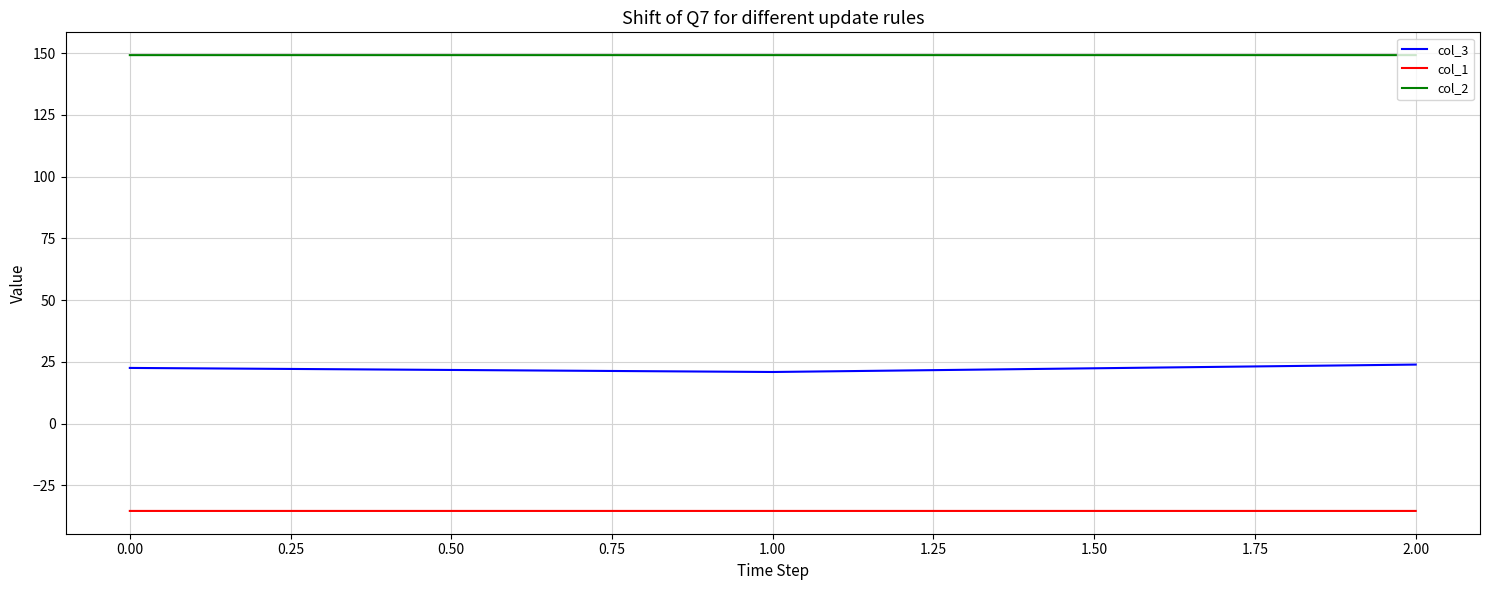

What is the difference between the maximum and minimum values in the col_3 series?

3.0